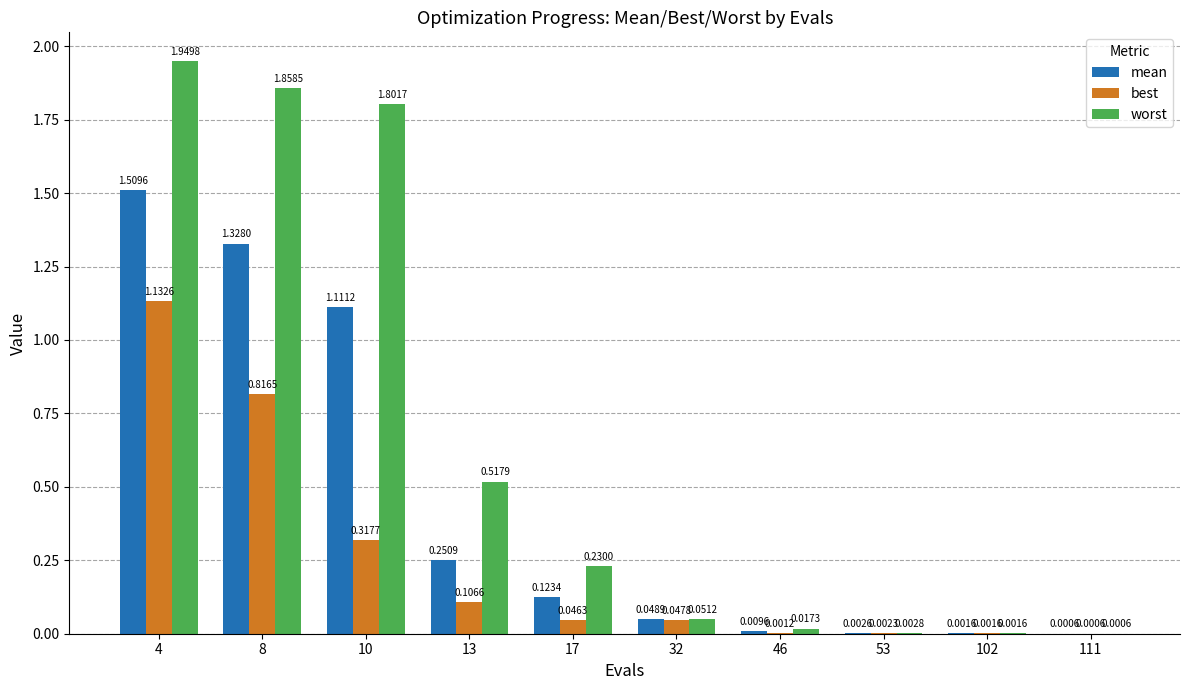

Which series has the widest spread of values?

worst